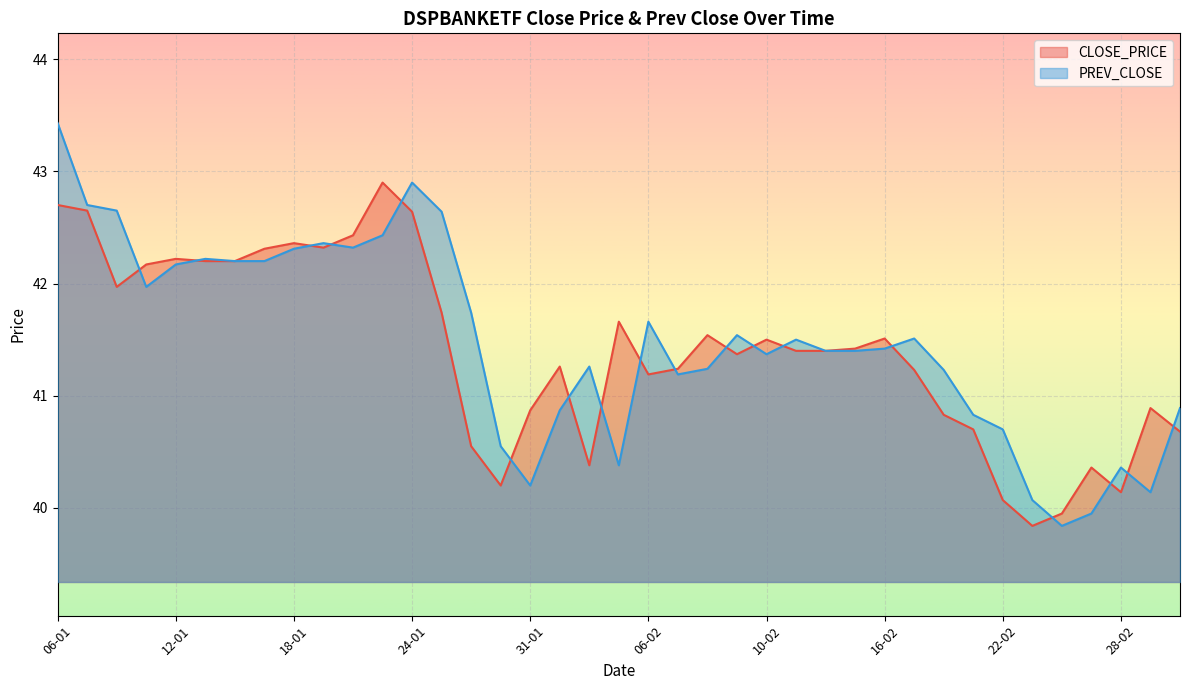

Rank the categories by CLOSE_PRICE value from highest to lowest.

23-01, 06-01, 09-01, 24-01, 20-01, 18-01, 19-01, 17-01, 12-01, 13-01, 16-01, 11-01, 10-01, 25-01, 03-02, 08-02, 16-02, 10-02, 15-02, 13-02, 14-02, 09-02, 01-02, 07-02, 17-02, 06-02, 01-03, 31-01, 20-02, 21-02, 02-03, 27-01, 02-02, 27-02, 30-01, 28-02, 22-02, 24-02, 23-02